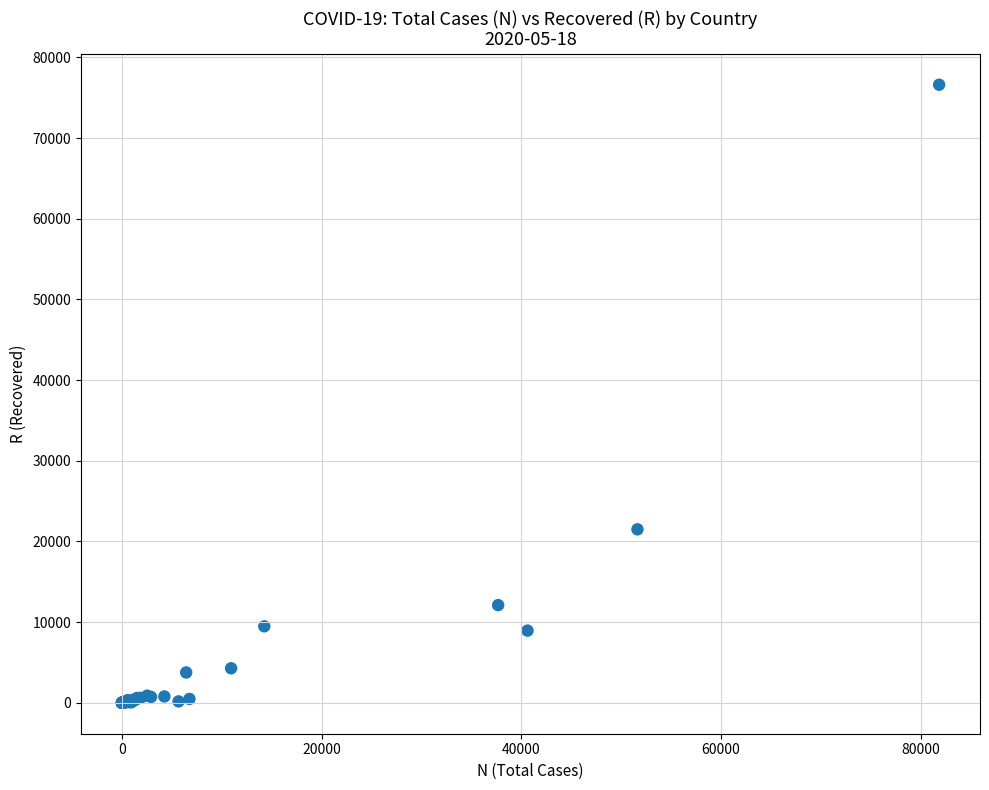

What Y value in the scatter plot is closest to 38308?

21504